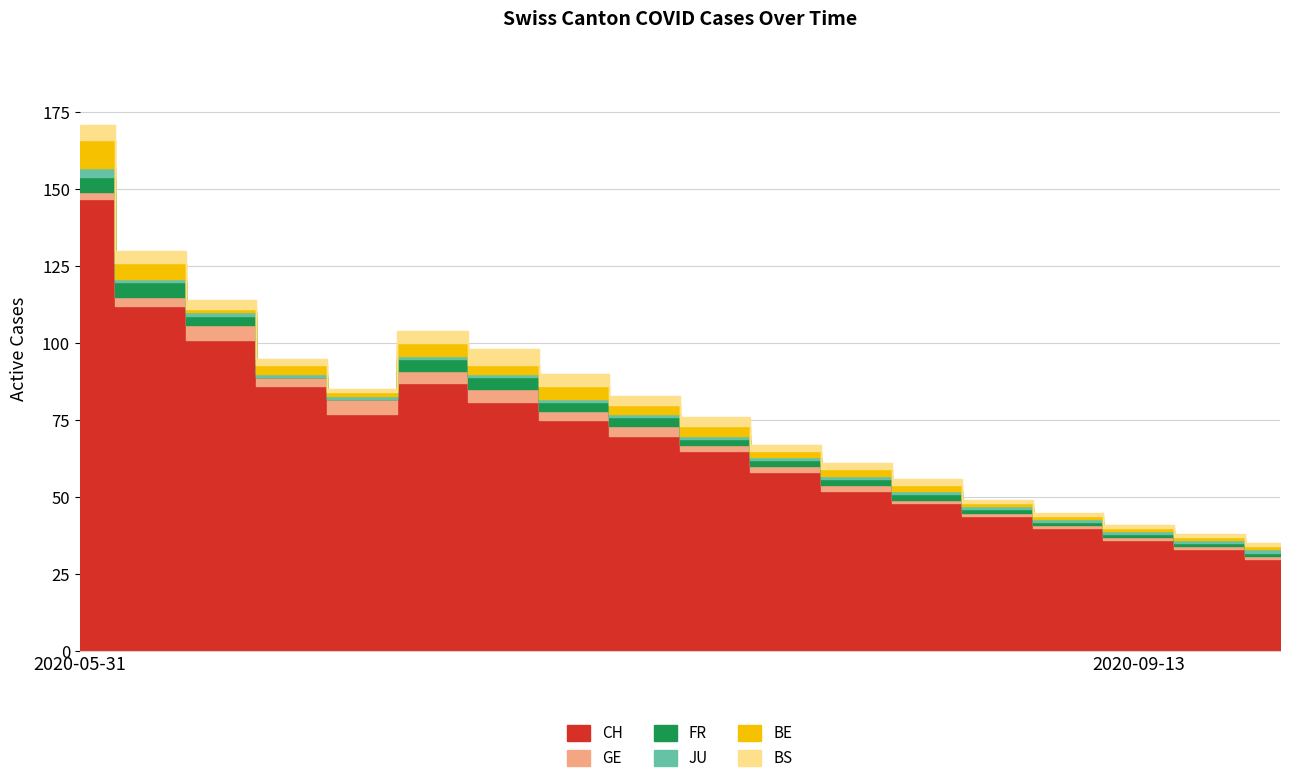

Which series has the largest range (max minus min)?

CH